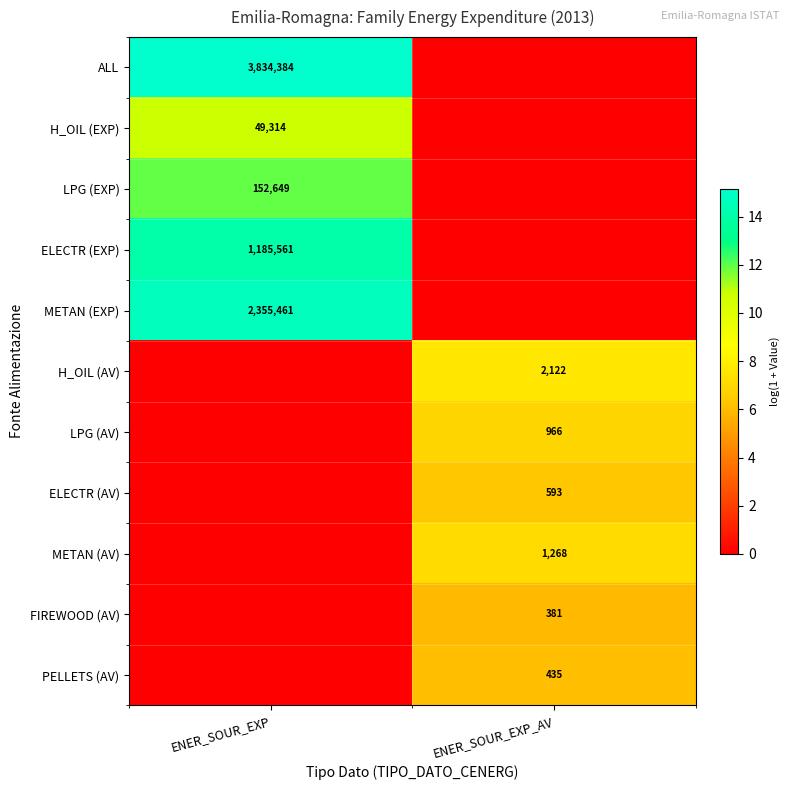

Is the value of ELECTR (AV) at ENER_SOUR_EXP_AV greater than the value of PELLETS (AV) at ENER_SOUR_EXP_AV?

Yes